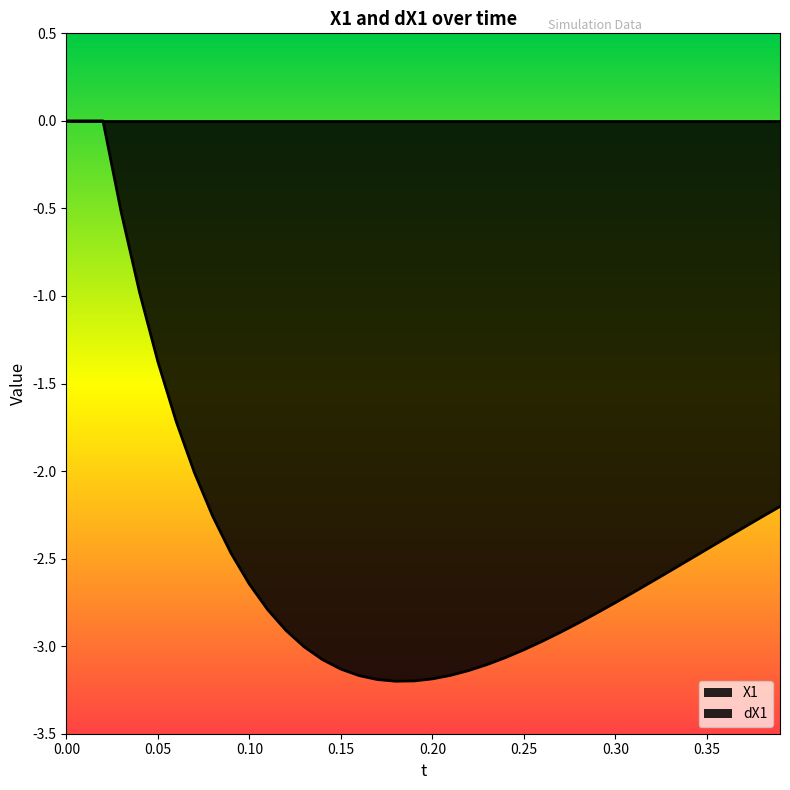

List the labels in order of value, smallest first.

0.18, 0.19, 0.17, 0.2, 0.16, 0.21, 0.22, 0.15, 0.23, 0.14, 0.24, 0.25, 0.13, 0.26, 0.27, 0.12, 0.28, 0.29, 0.11, 0.3, 0.31, 0.1, 0.32, 0.33, 0.34, 0.09, 0.35, 0.36, 0.37, 0.38, 0.08, 0.39, 0.07, 0.06, 0.05, 0.04, 0.03, 0.0, 0.01, 0.02